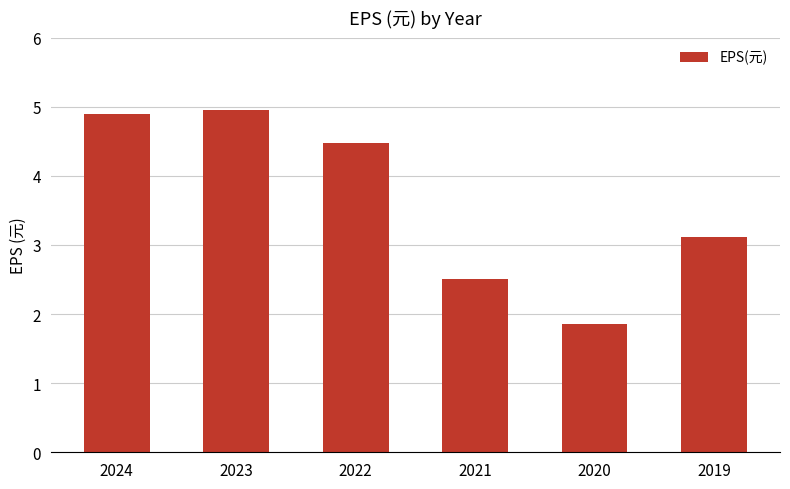

Reading left to right, extract all data points from this chart.

2024=4.9	2023=5.0	2022=4.5	2021=2.5	2020=1.9	2019=3.1